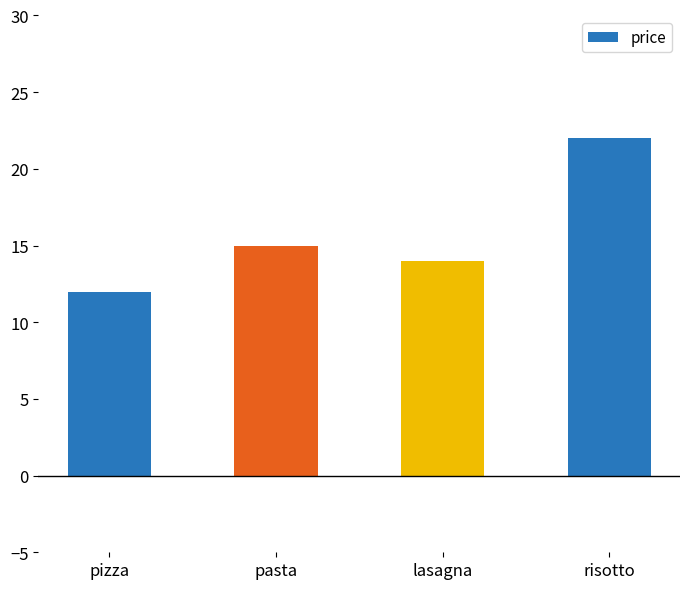

List the labels in order of value, smallest first.

pizza, lasagna, pasta, risotto